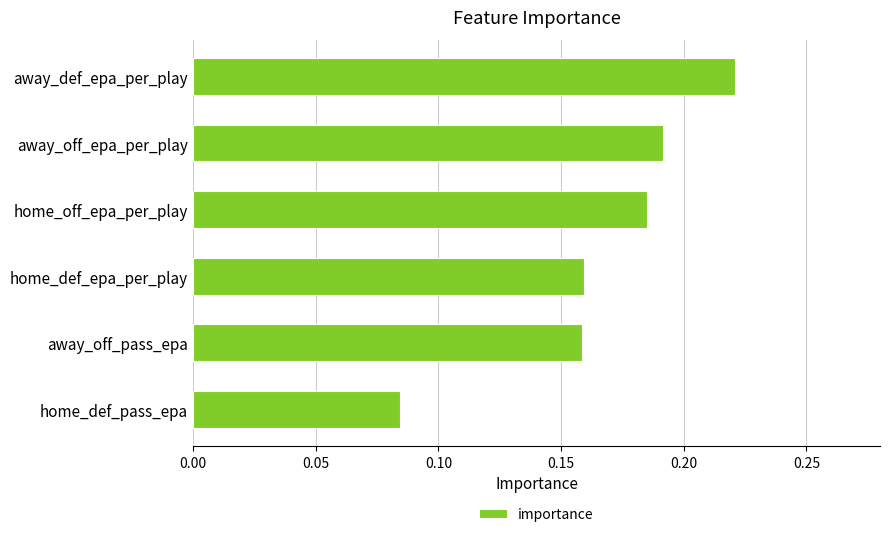

What is the label of the 1st bar from the top?

away_def_epa_per_play